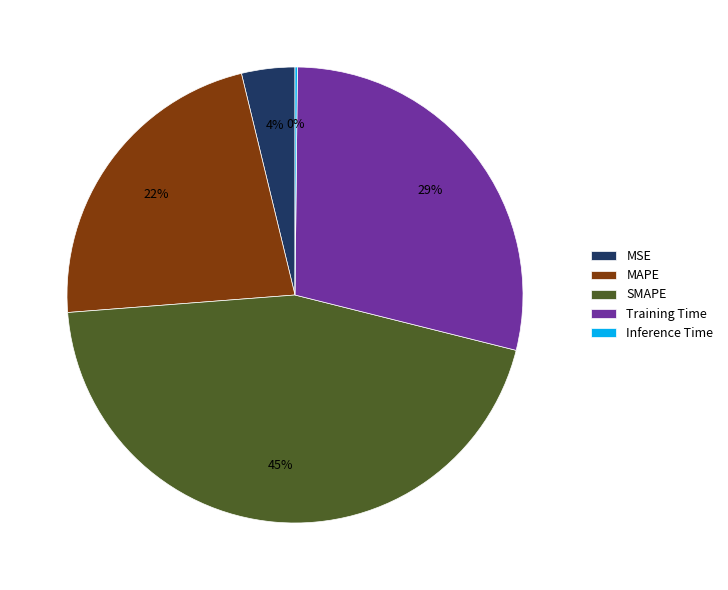

Does MAPE represent more than half of the total?

No